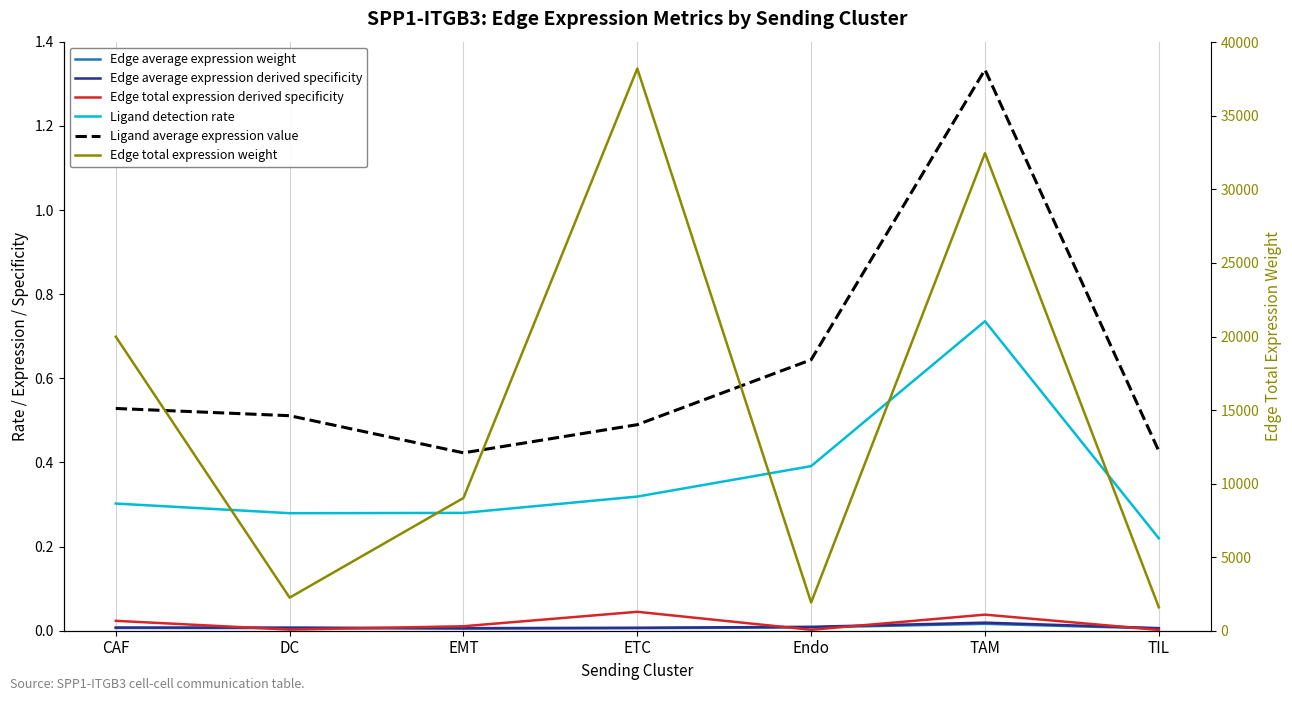

Which series has the largest total across all categories?

Edge total expression weight